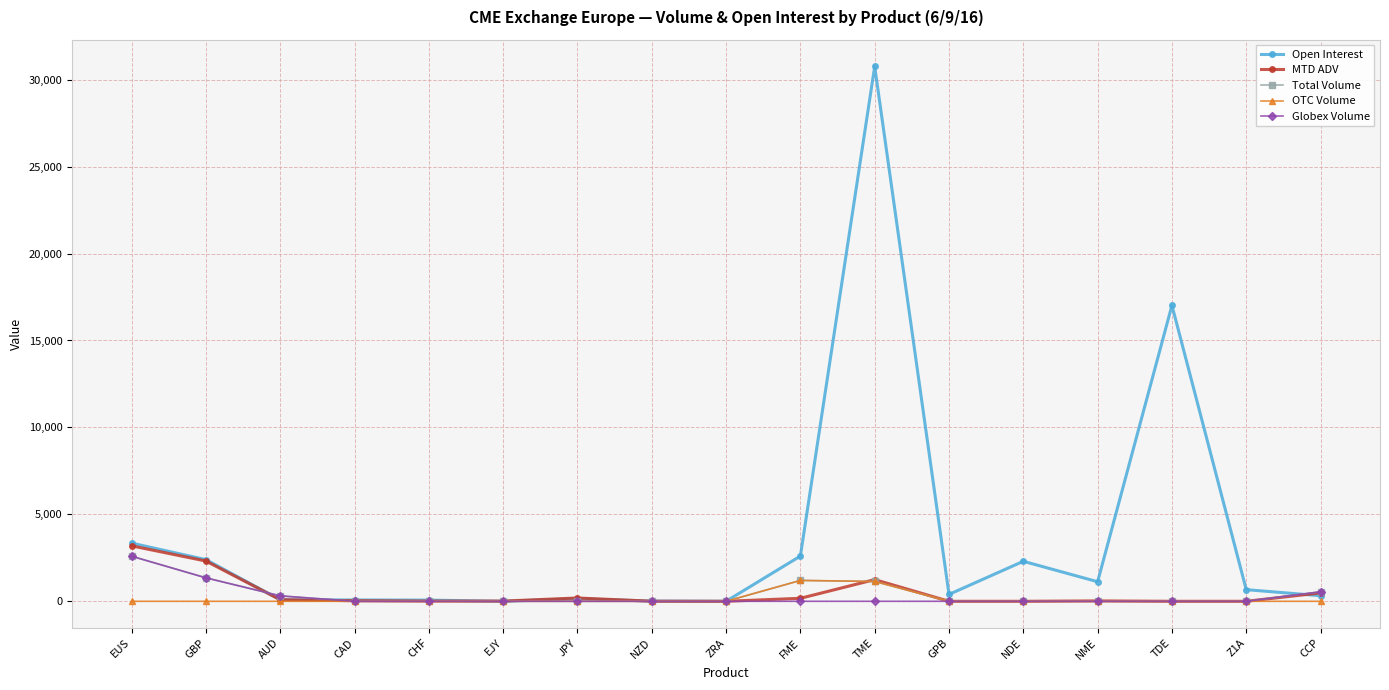

True or false: Open Interest has more than 1 points higher than both neighbors.

True